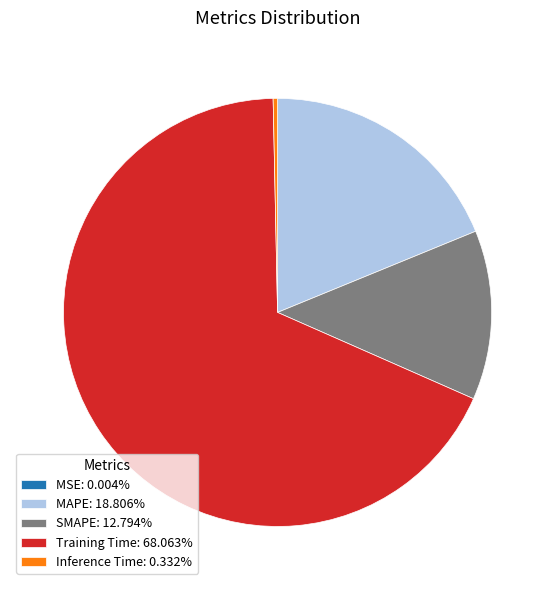

The Training Time slice represents 68% of the pie. True or false?

True